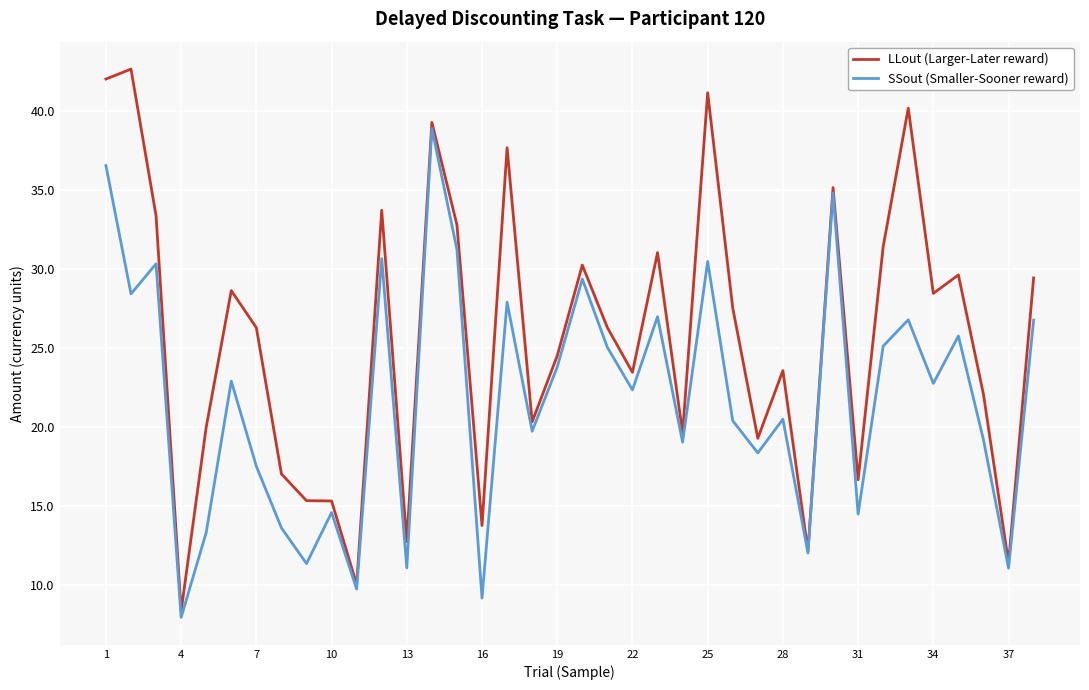

List the series in order of their overall mean, highest first.

LLout (Larger-Later reward), SSout (Smaller-Sooner reward)